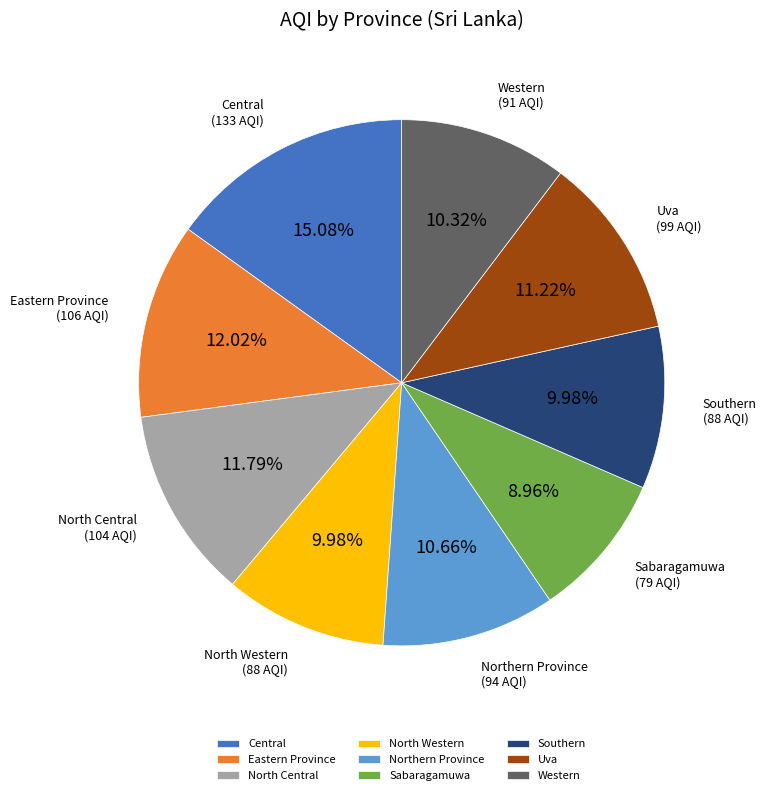

Which category has the biggest portion of the pie?

Central